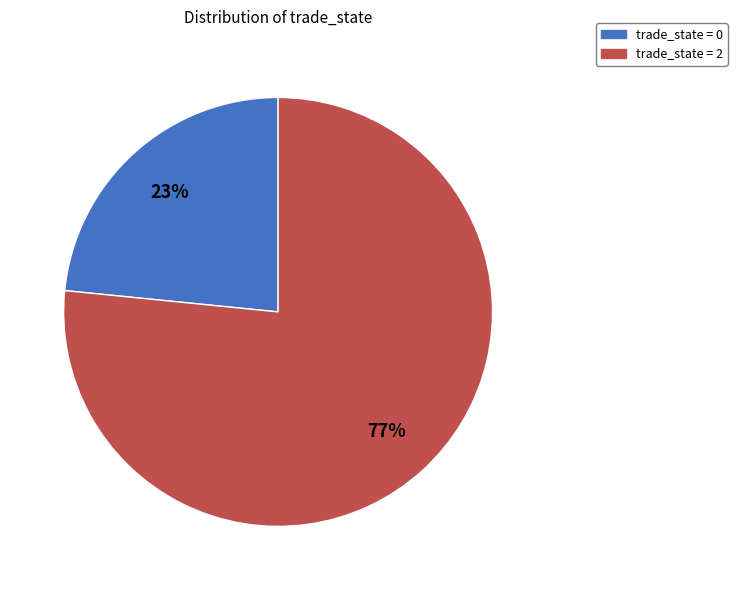

To the nearest percent, what portion does trade_state = 0 represent?

23%